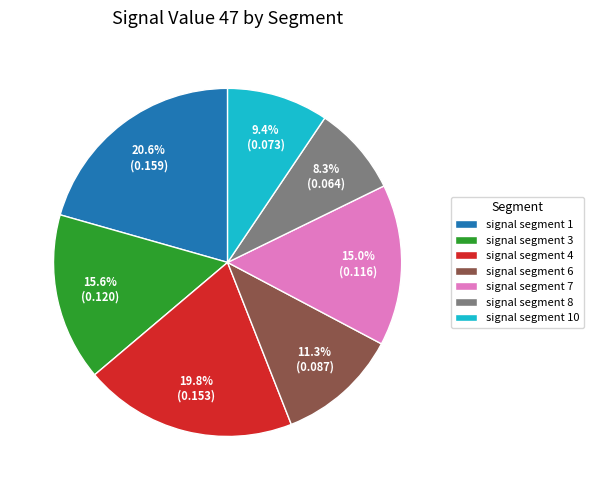

What is the total percentage of signal segment 1 and signal segment 10?

30.0%